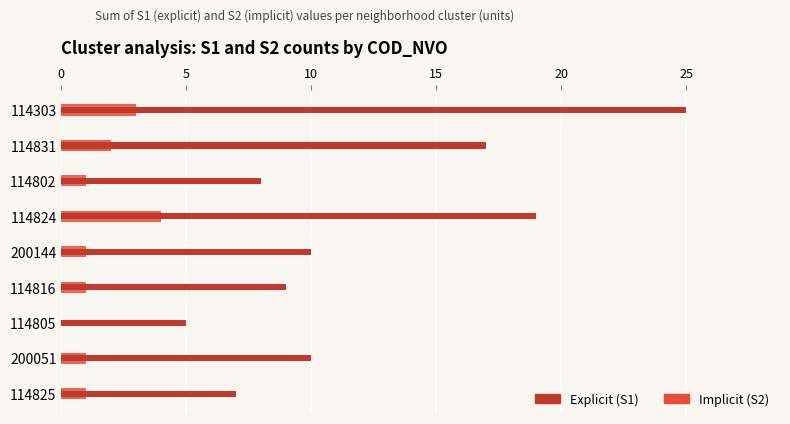

Which series has the largest range (max minus min)?

S1 (explicit)